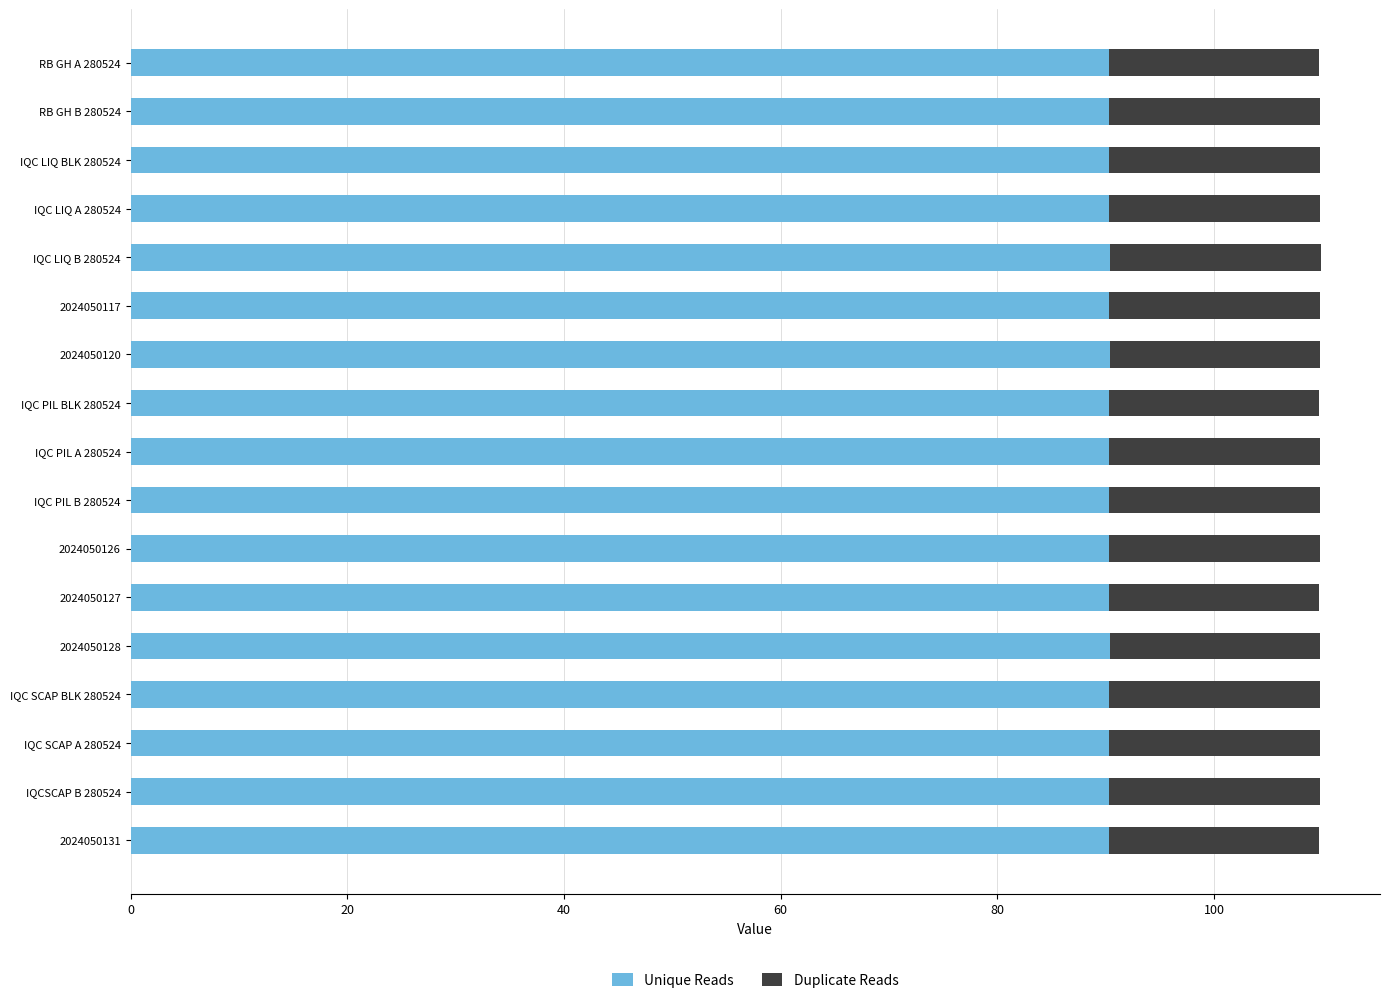

Rank the series by their maximum value, from lowest to highest.

Duplicate Reads, Unique Reads